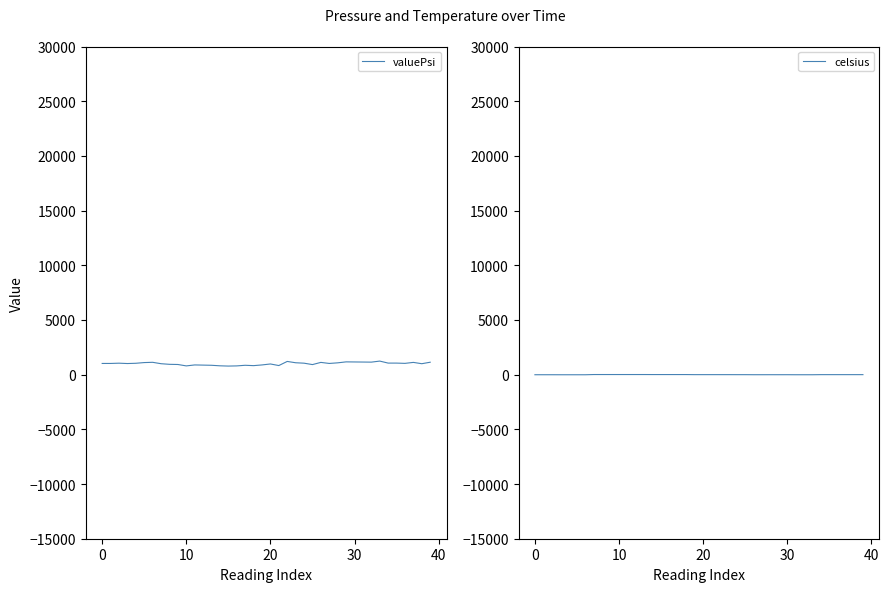

What is the value of the celsius point at the 5th from the left?

-10.1